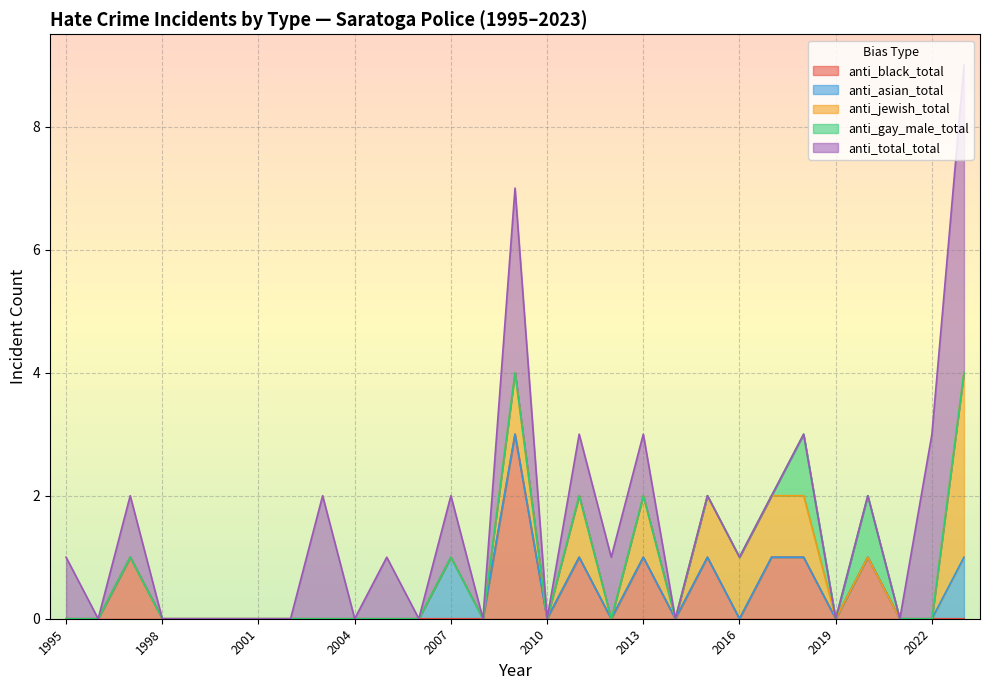

How many series are shown in this chart?

5